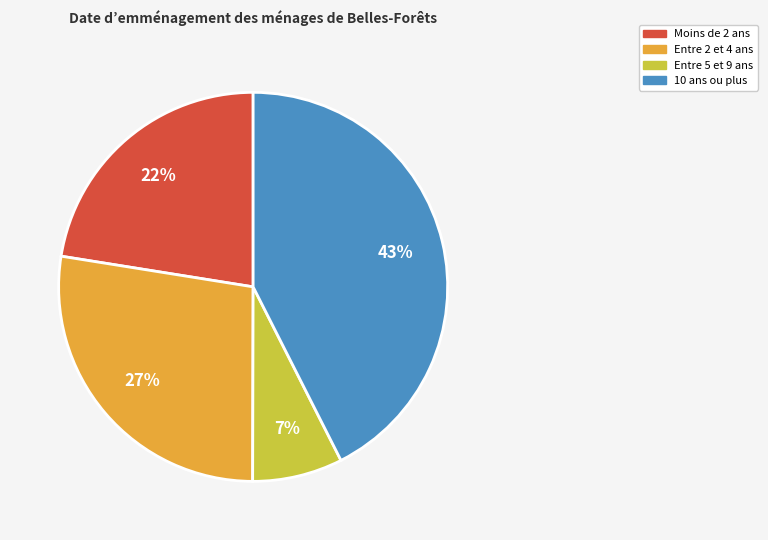

Is there any slice that represents more than half of the pie?

No